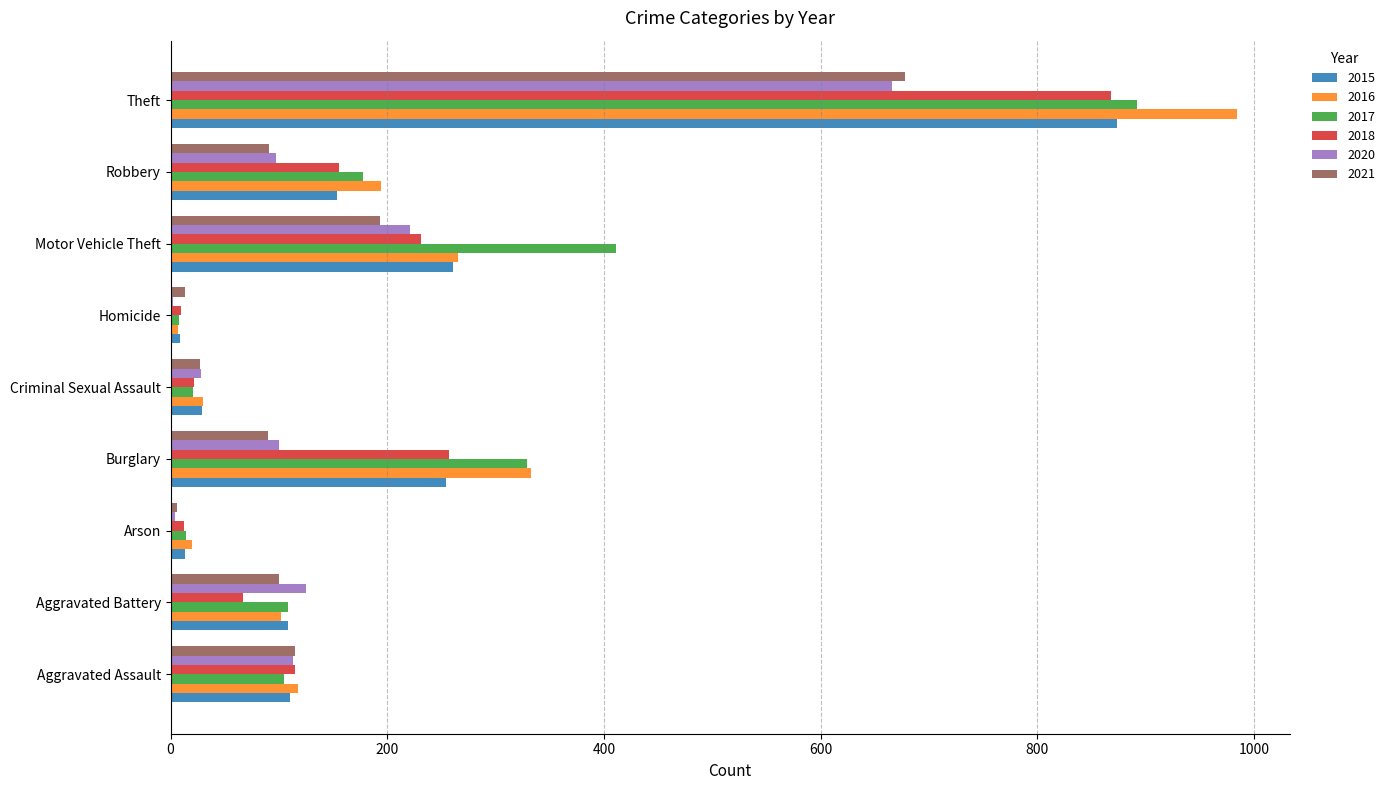

What is the approximate value of 2021 at Robbery?

91